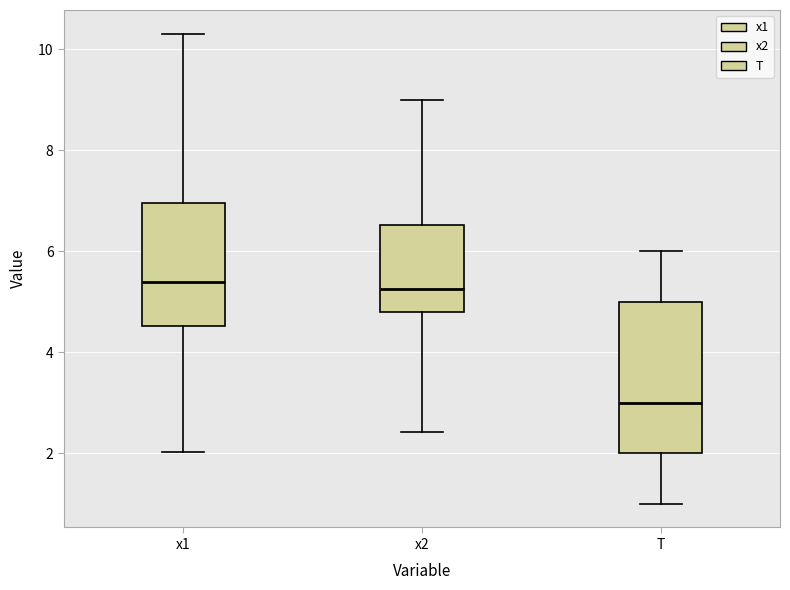

Where does the median line of the box for x1 sit on the y-axis? The values are not printed on the chart, so give them approximately, as read against the axis.

5.4